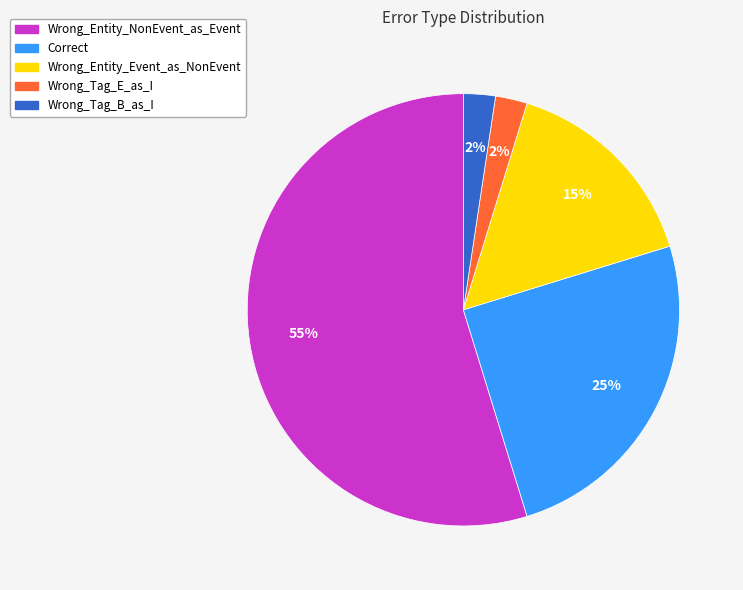

To the nearest percent, what portion does Correct represent?

25%